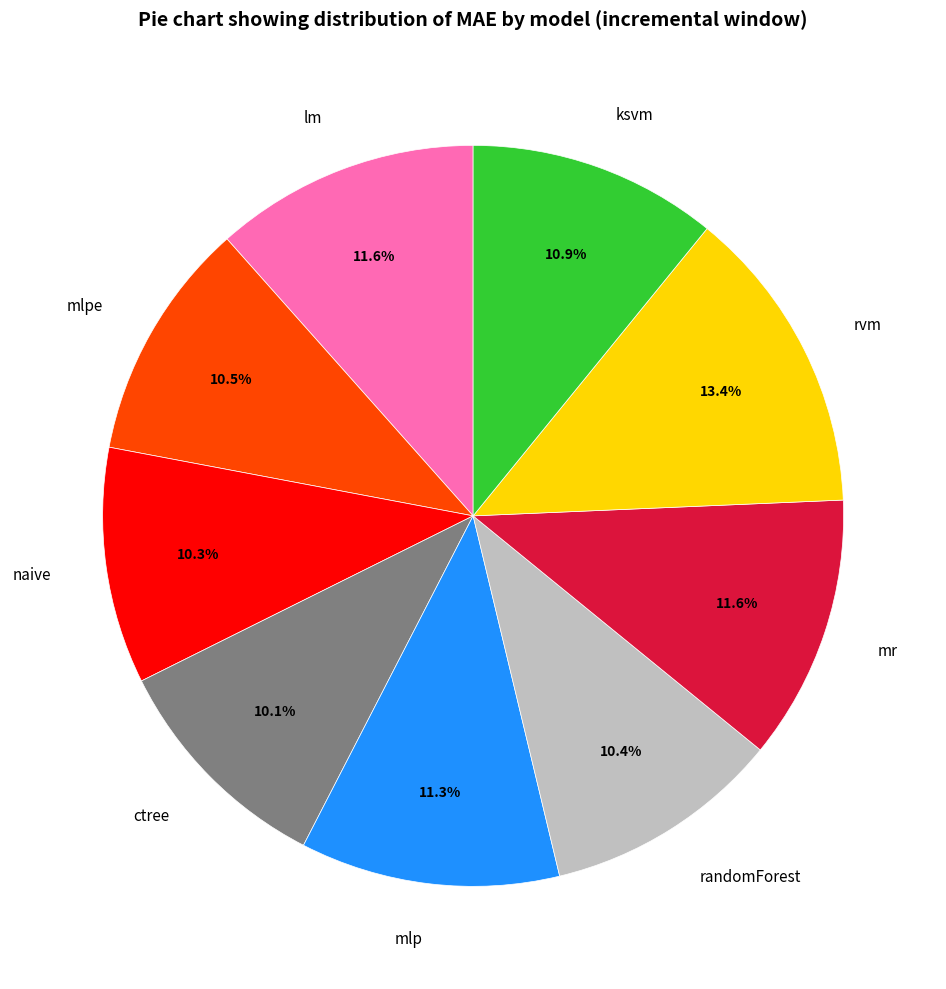

Is there any slice that represents more than half of the pie?

No